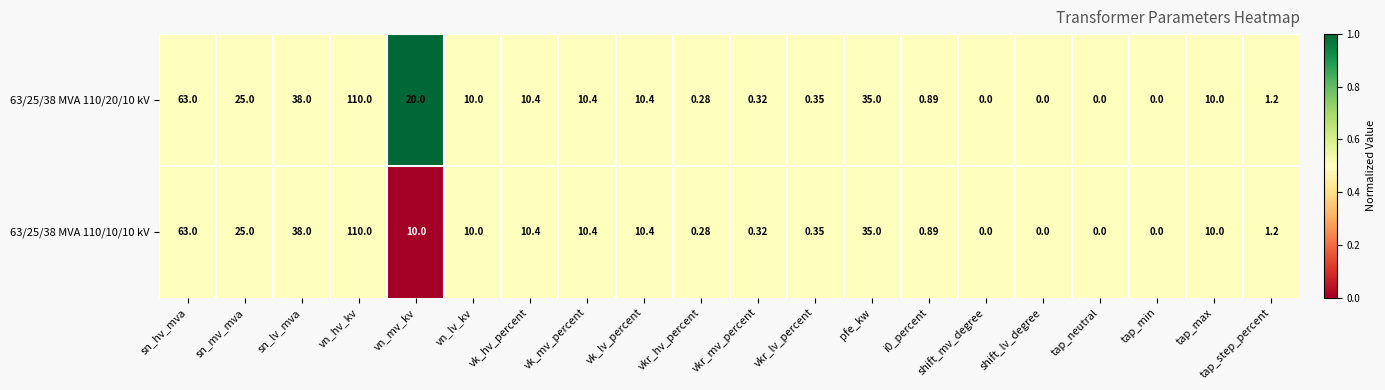

At which label is 63/25/38 MVA 110/20/10 kV closest to 55?

sn_hv_mva